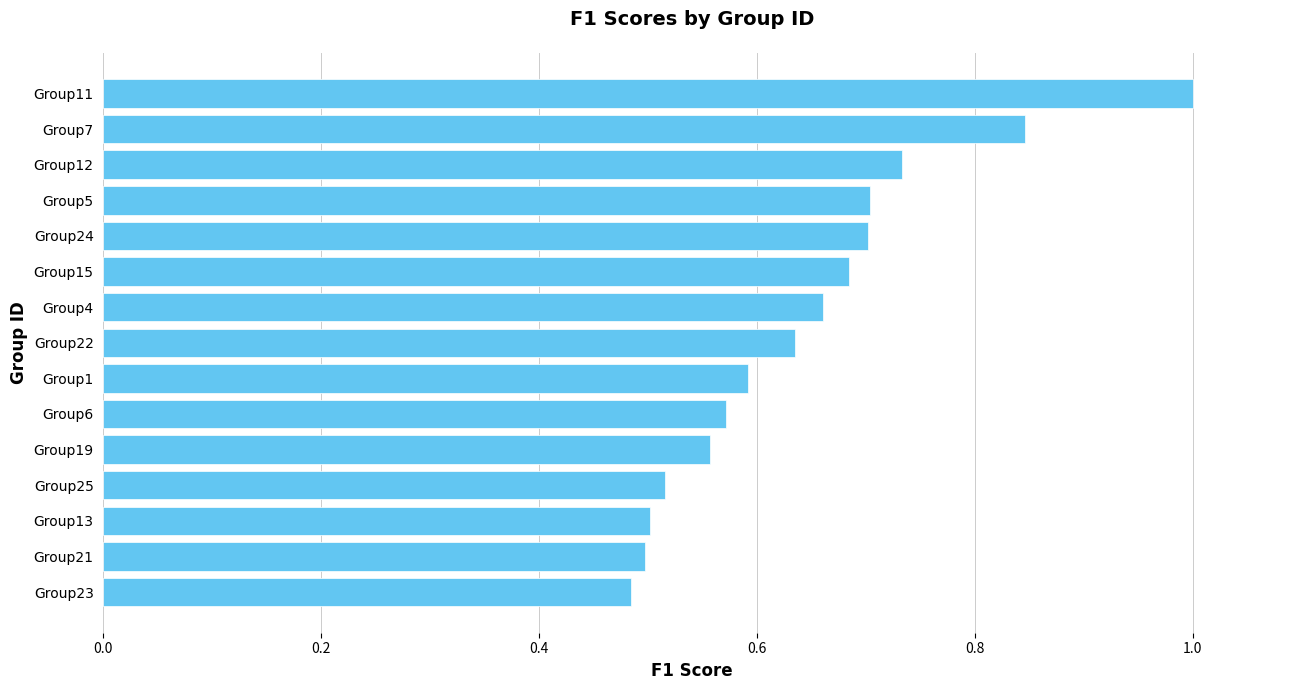

Between Group25 and Group22, which is larger?

Group22